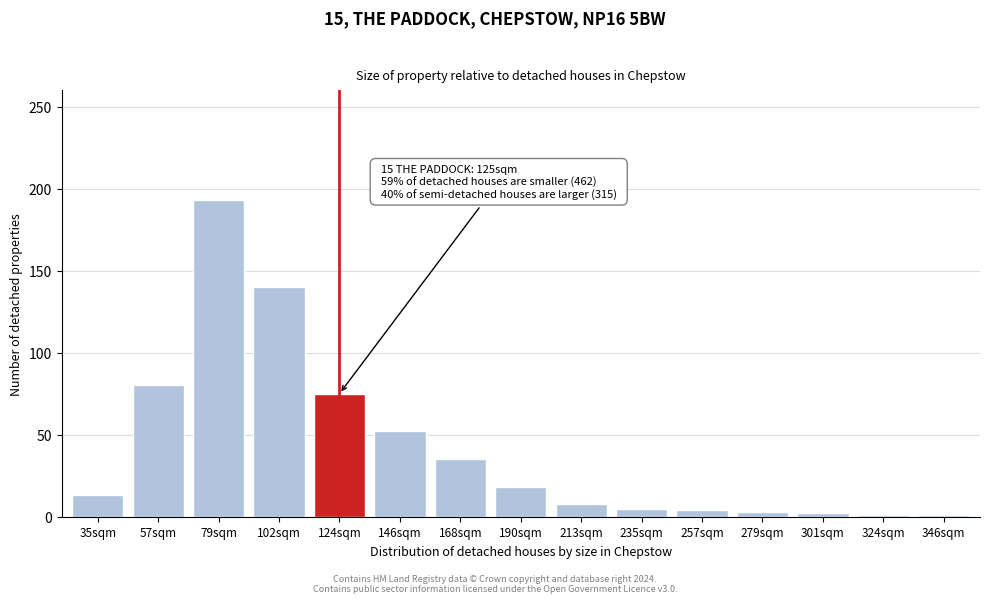

The chart shows a value of 2 at 301sqm. True or false?

True